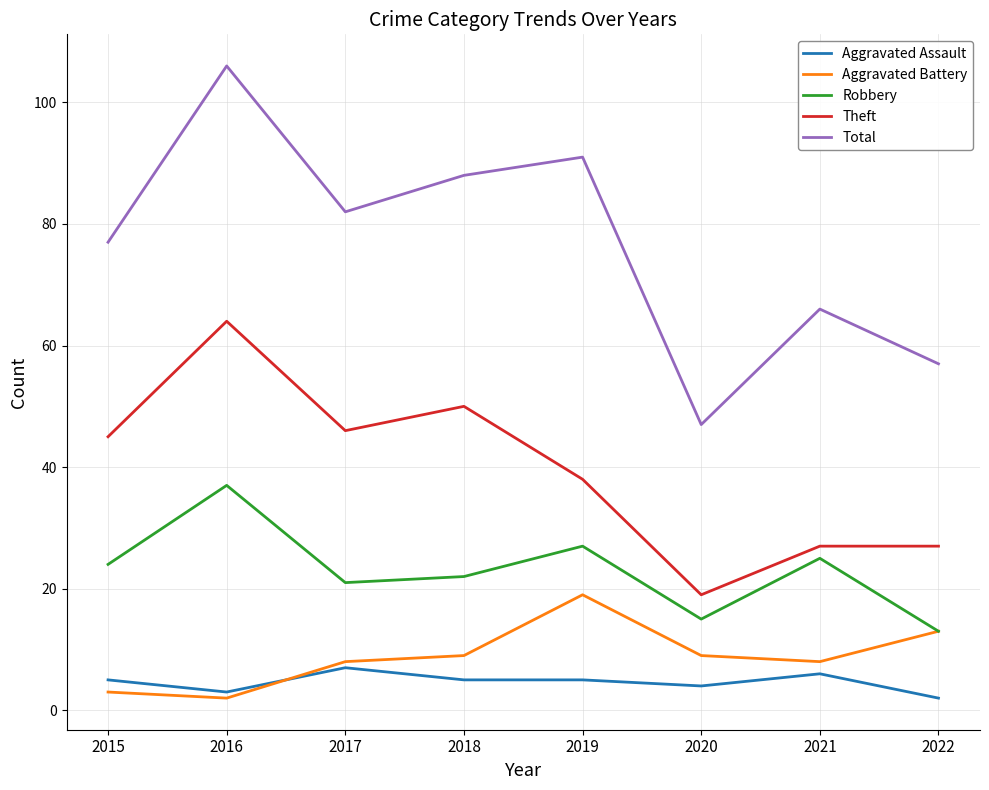

At 2021, list the series in order from largest to smallest.

Total, Theft, Robbery, Aggravated Battery, Aggravated Assault